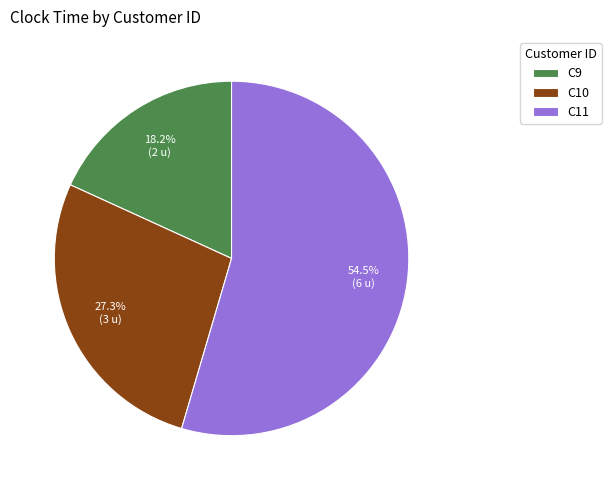

Is it true that C10 is 27% of the pie?

True